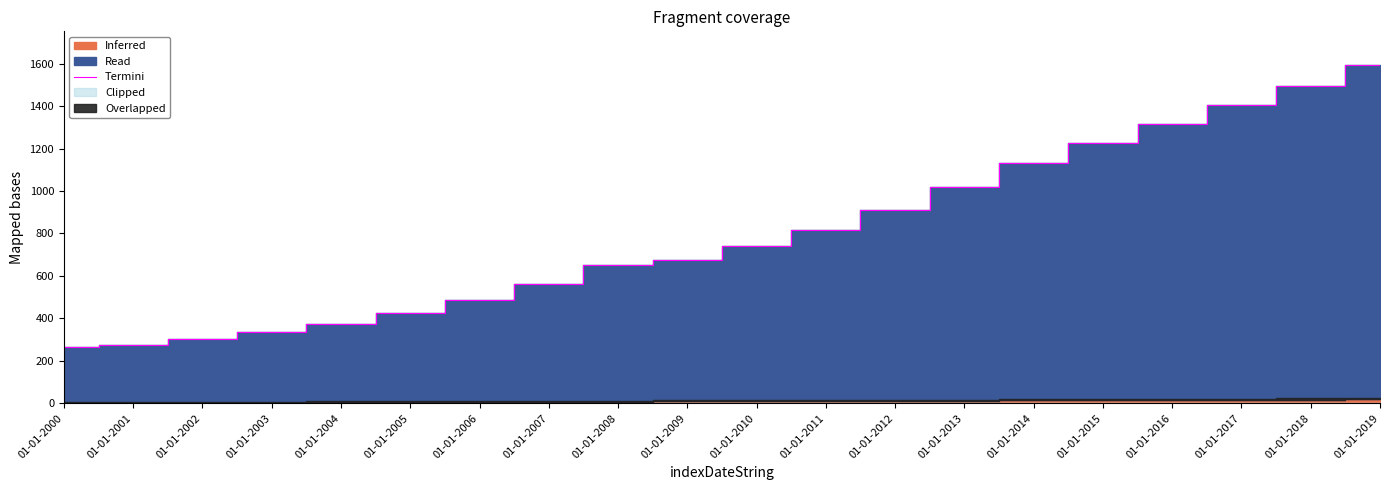

Reading right to left, extract all data points from this chart.

01-01-2019=1592.9	01-01-2018=1492.8	01-01-2017=1405.2	01-01-2016=1317.1	01-01-2015=1225.6	01-01-2014=1131.5	01-01-2013=1019.4	01-01-2012=909.5	01-01-2011=815.1	01-01-2010=742.5	01-01-2009=673.9	01-01-2008=651.0	01-01-2007=561.2	01-01-2006=487.4	01-01-2005=425.2	01-01-2004=374.3	01-01-2003=334.2	01-01-2002=303.8	01-01-2001=276.4	01-01-2000=263.8